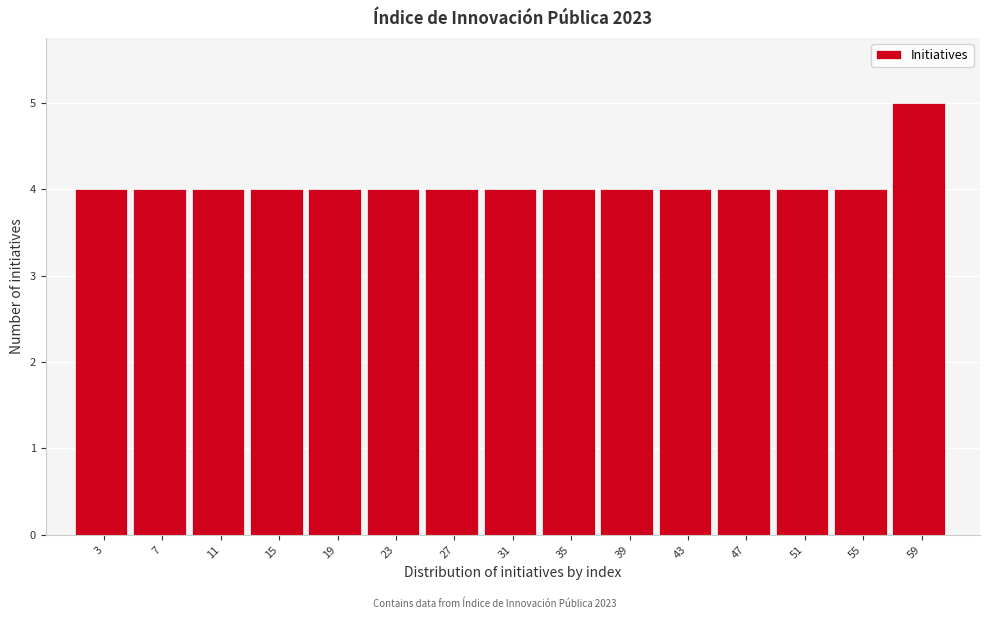

Reading left to right, list every bar in this chart as the range it spans on the x-axis followed by its height. The values are not printed on the chart, so give them approximately, as read against the axis.

1 to 5: 4
5 to 9: 4
9 to 13: 4
13 to 17: 4
17 to 21: 4
21 to 25: 4
25 to 29: 4
29 to 33: 4
33 to 37: 4
37 to 41: 4
41 to 45: 4
45 to 49: 4
49 to 53: 4
53 to 57: 4
57 to 61: 5